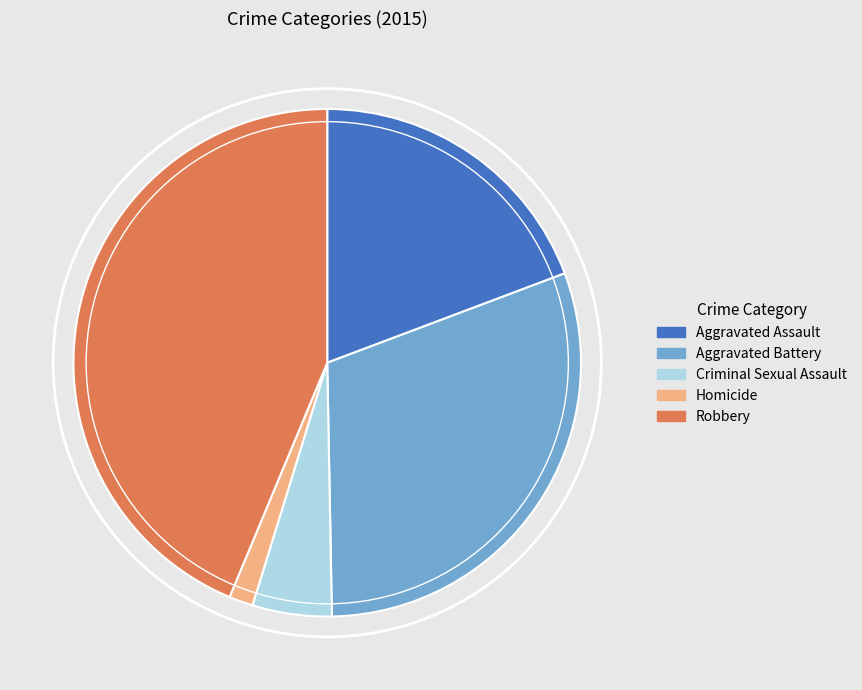

Is it true that Homicide is 2% of the pie?

True